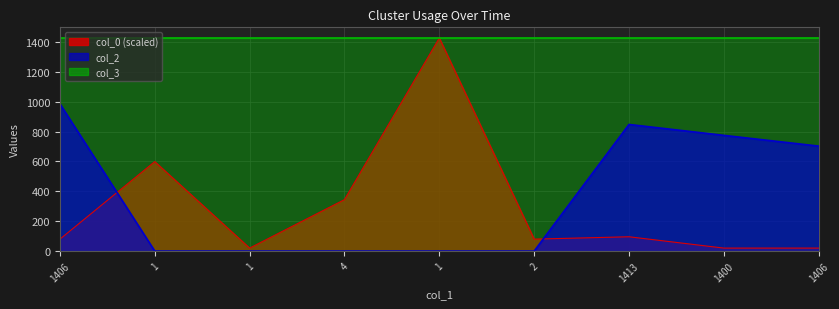

True or false: col_2 and col_0 intersect in this chart.

True